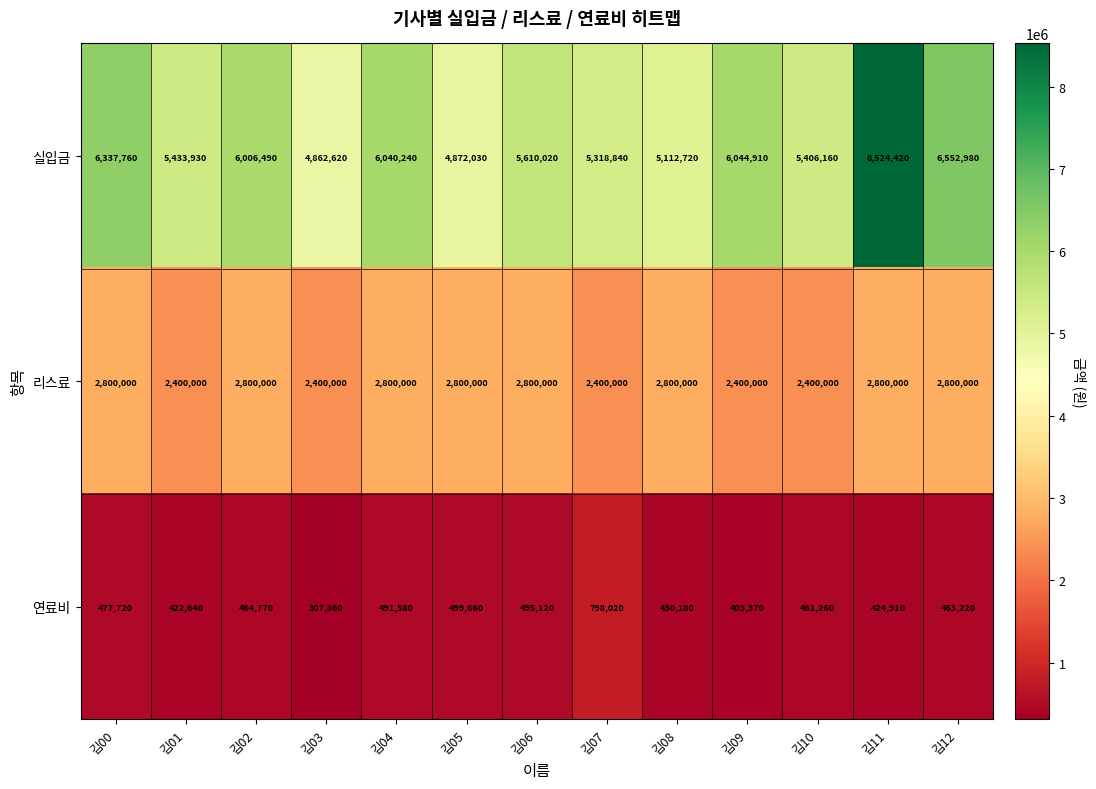

Which series has the largest range (max minus min)?

실입금